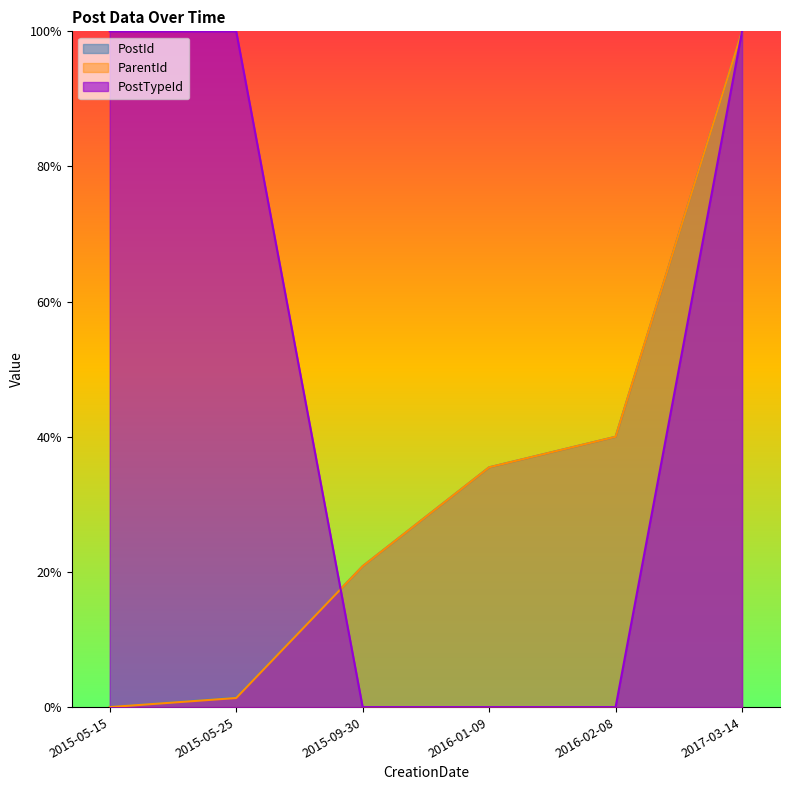

What is the total value across all series at 2017-03-14?

3.0